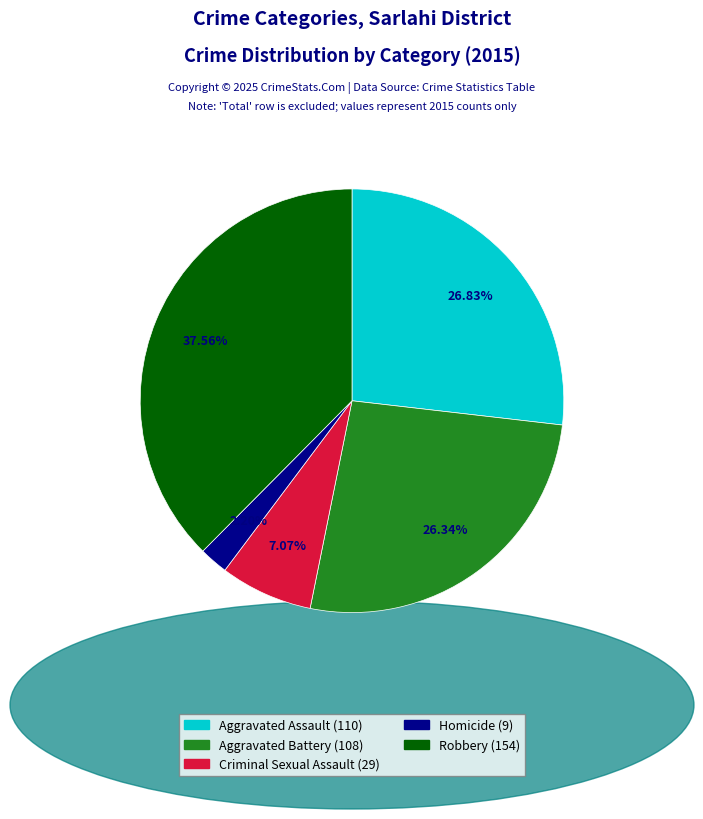

To the nearest percent, what is the combined percentage of Robbery and Homicide?

40%